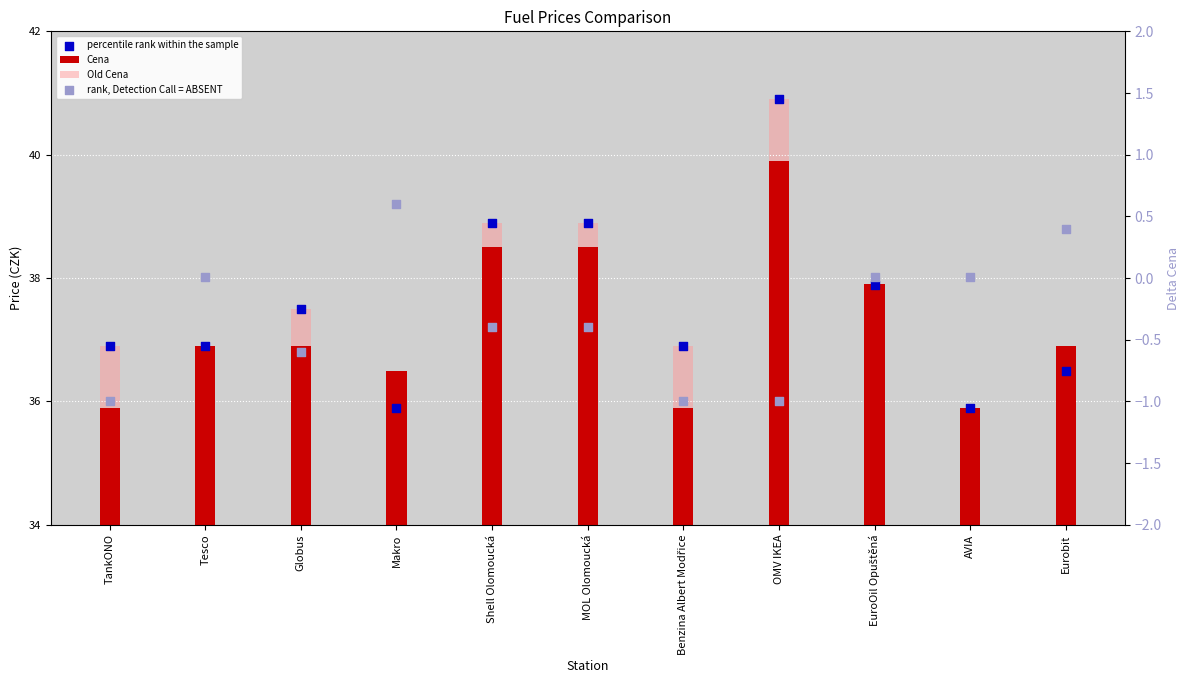

Which series has the largest Y range (max minus min)?

Old Cena